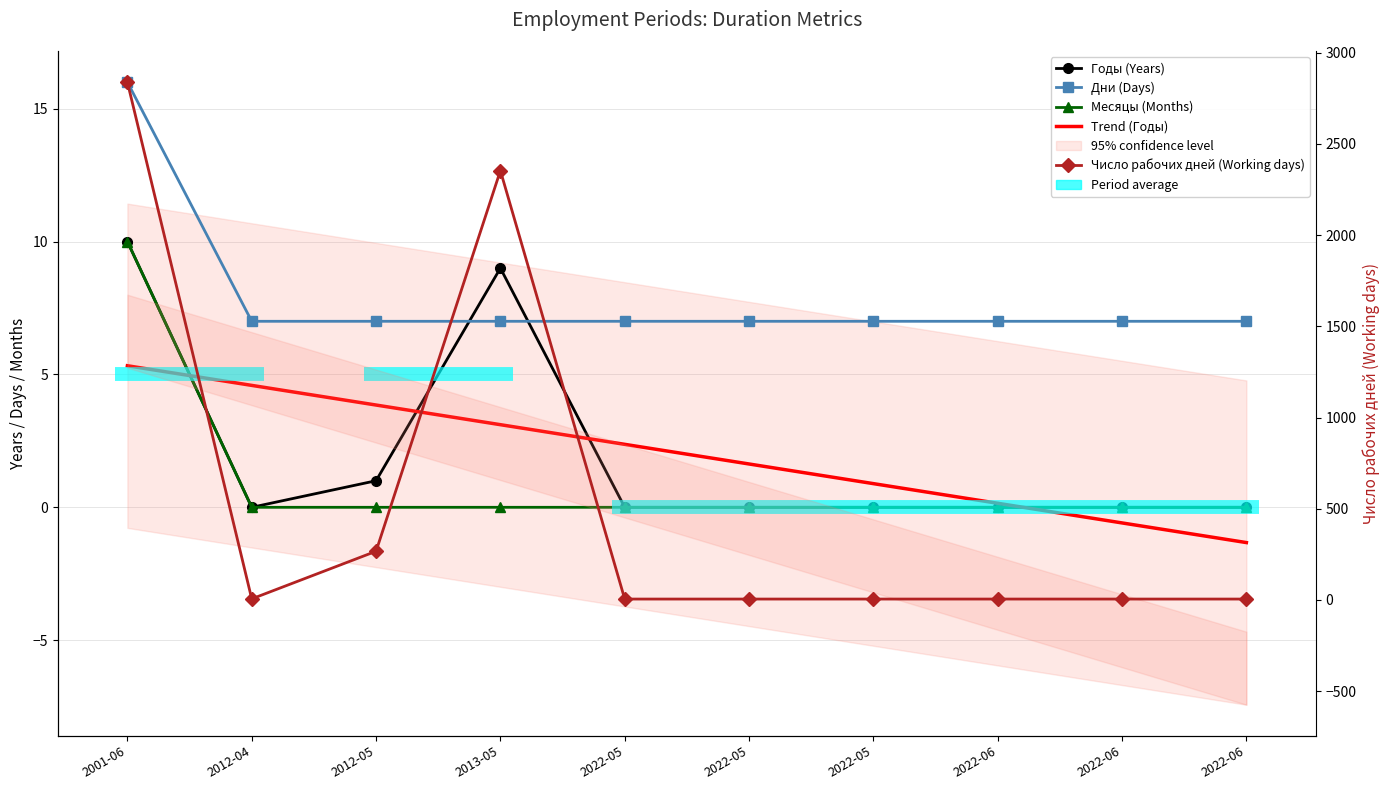

What is the sum of the Дни (Days) values at 2022-05 and 2022-06?

14.0